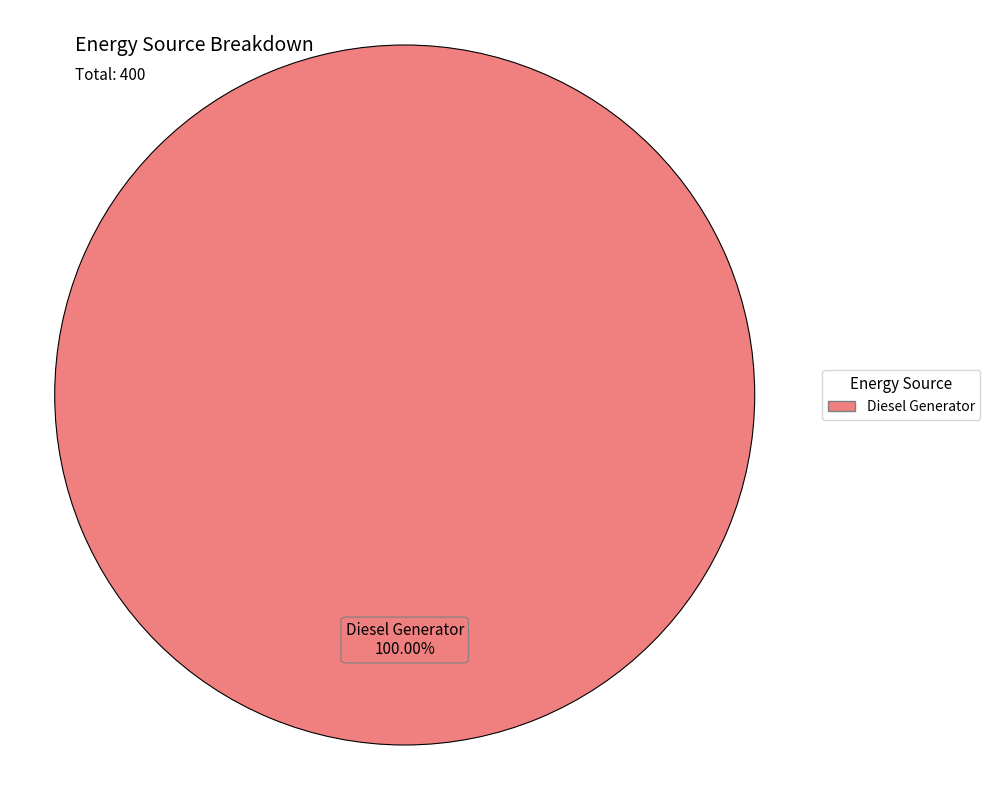

Does any single category account for the majority?

Yes